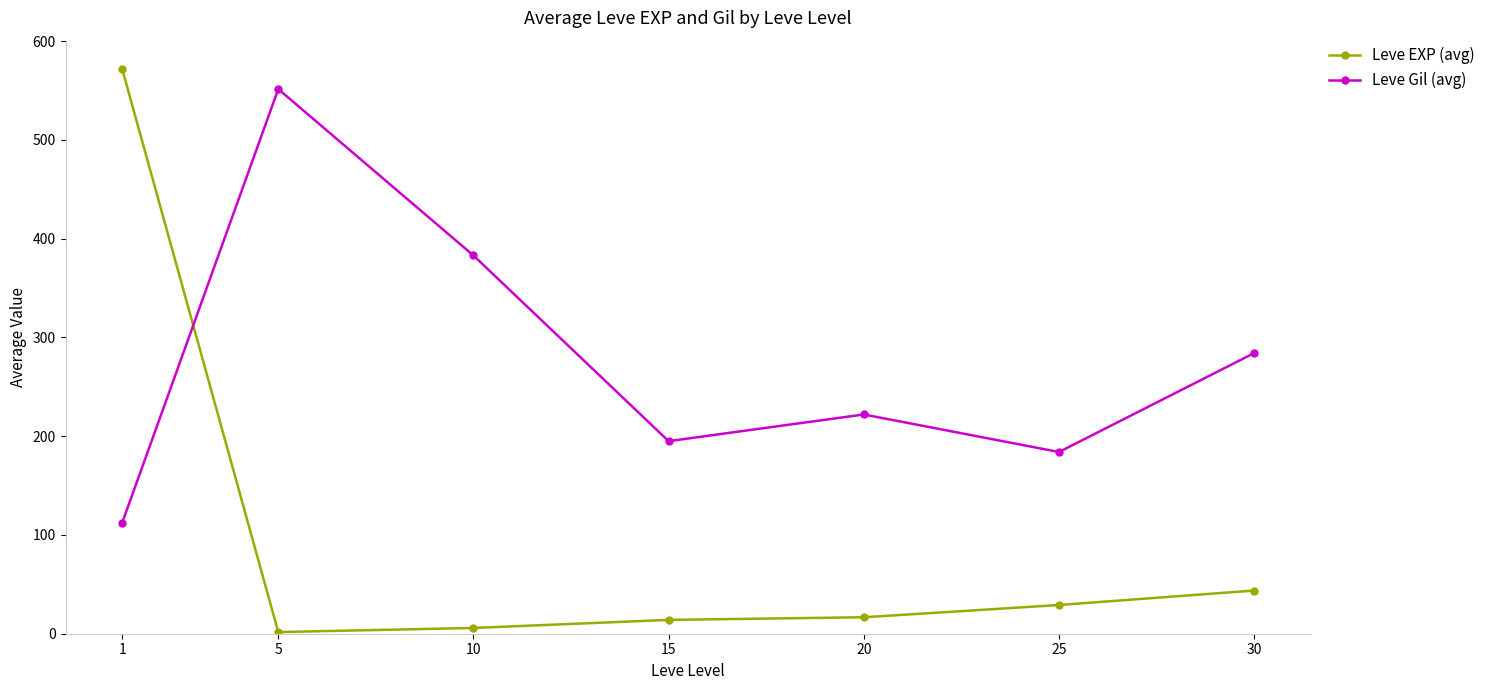

Where does the Leve EXP (avg) series first go above 16?

1